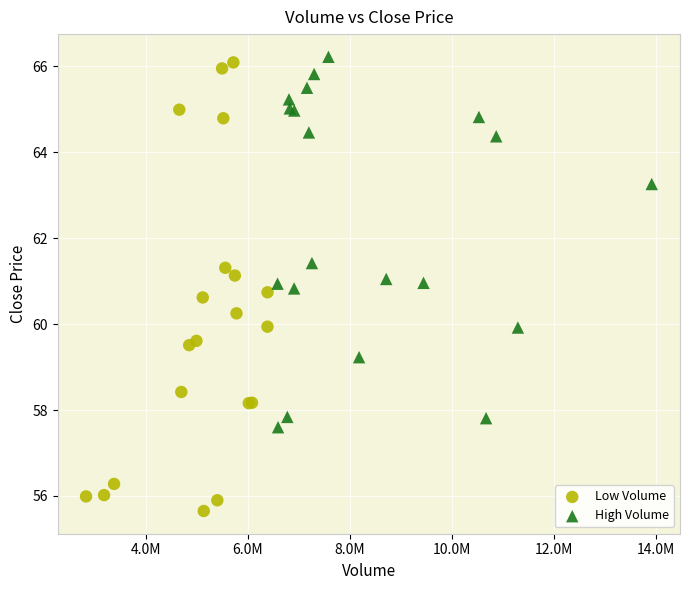

Which series has the widest spread of Y values?

Low Volume